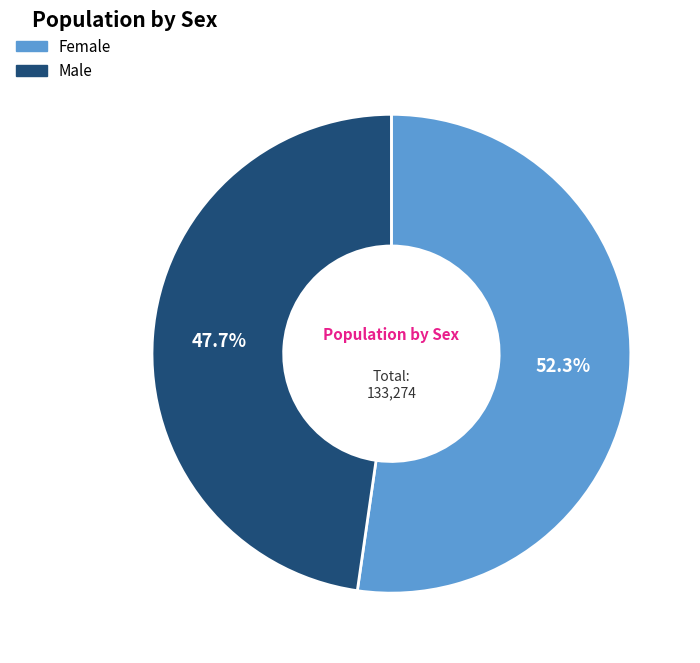

Which category has the smallest portion of the pie?

Male